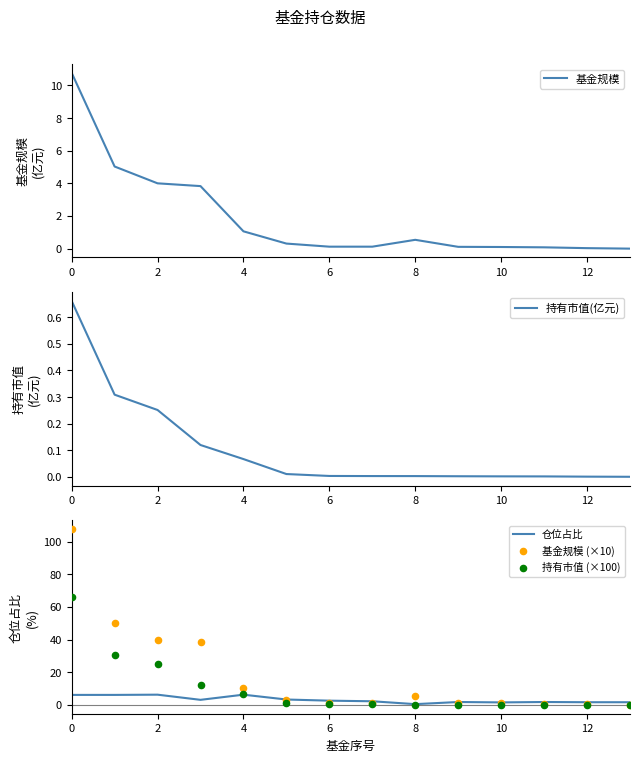

What are all the series names shown in the legend?

基金规模, 持有市值(亿元), 仓位占比, 基金规模 (×10), 持有市值 (×100)